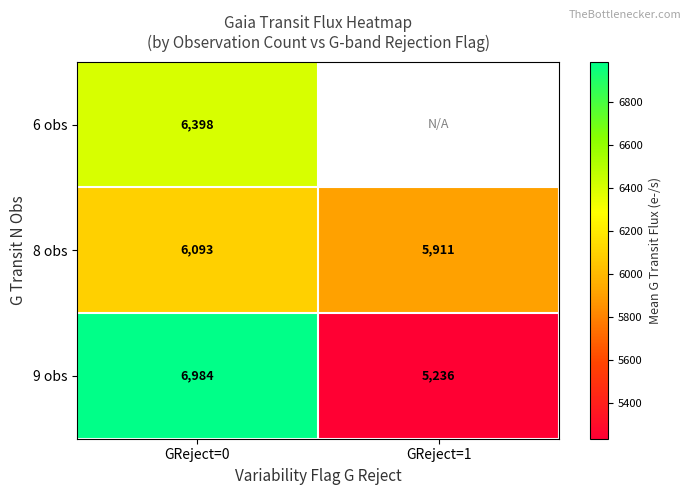

Between GReject=1 and GReject=0, which is larger?

GReject=0